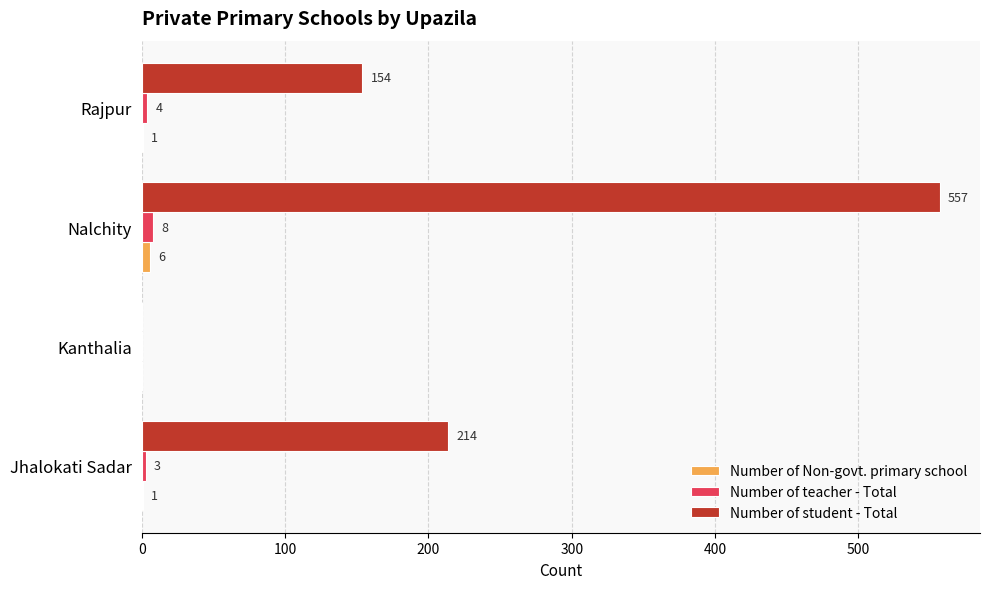

What is the sum of all Number of teacher - Total values?

15